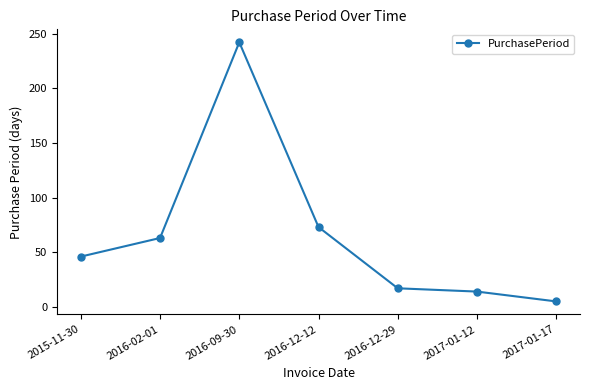

How many points are higher than both their immediate neighbors (excluding endpoints)?

1